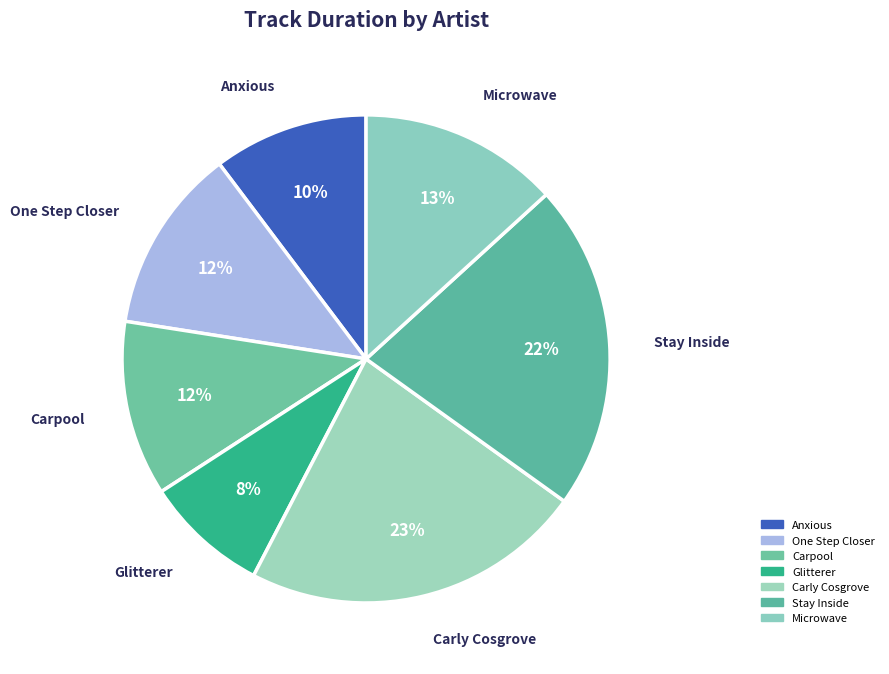

Is the sum of Microwave and Carly Cosgrove greater than half?

No